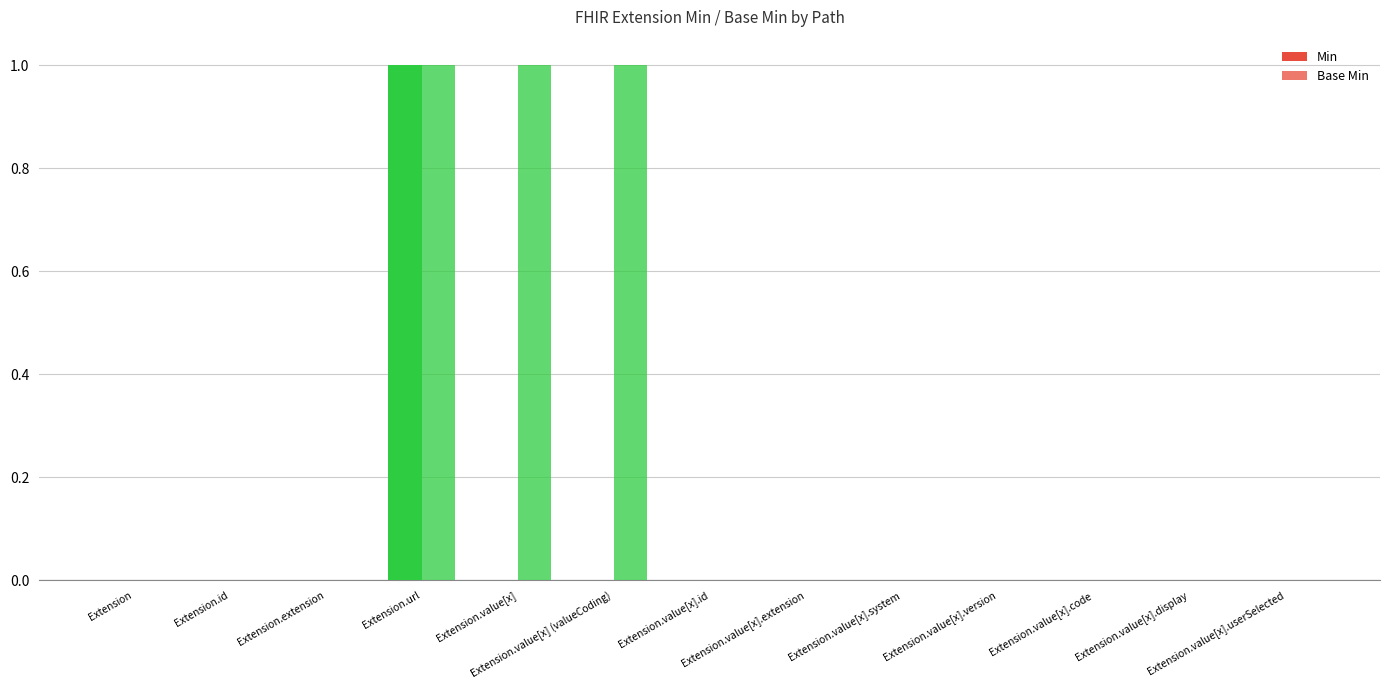

How many categories are shown in the chart?

13